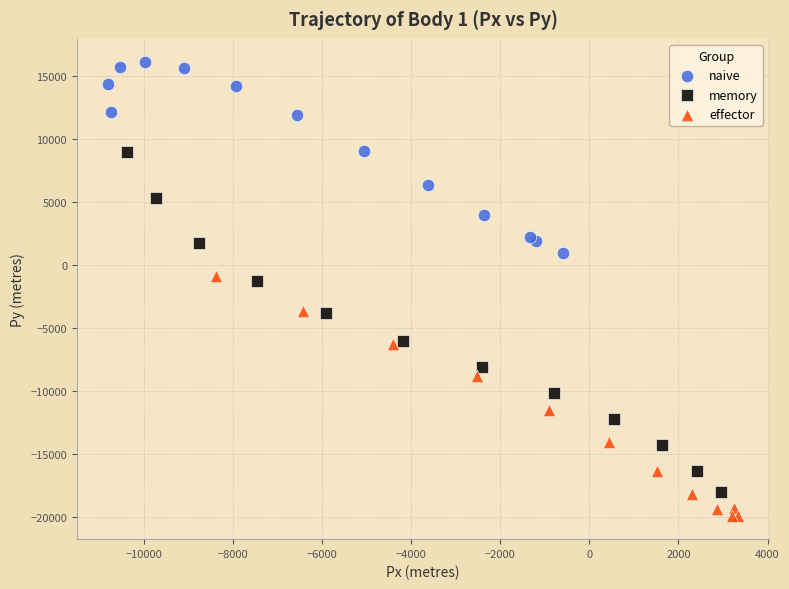

Which series contains the highest Y value?

naive